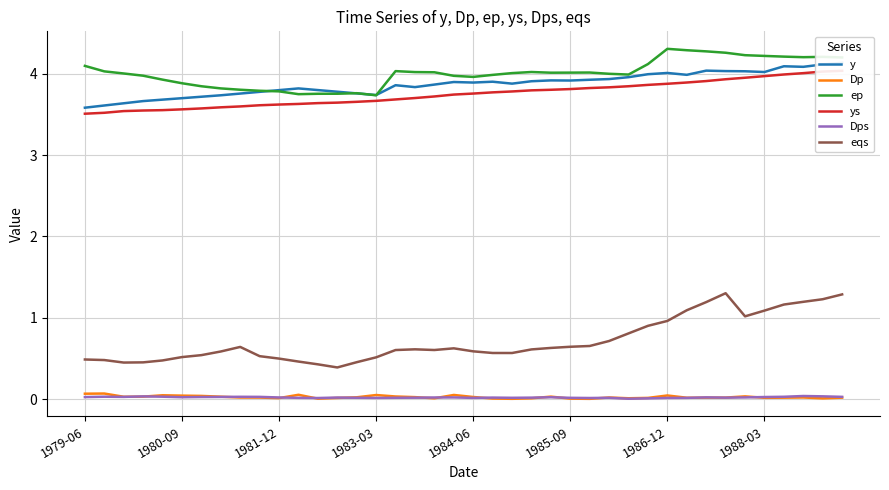

Is it true that eqs equals 0.1 at 13?

False